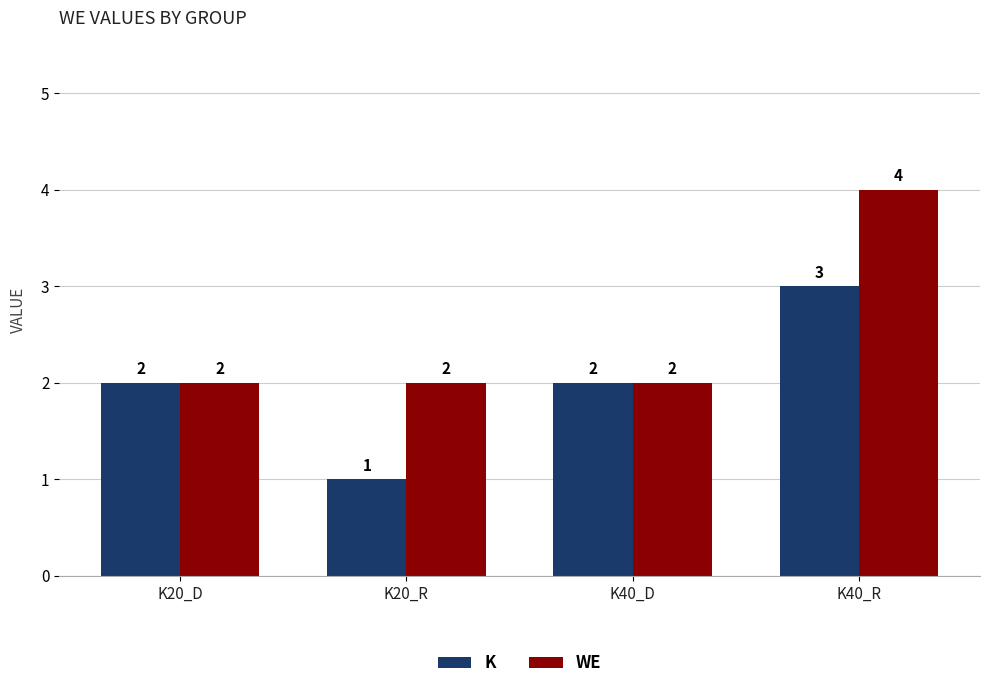

Which series changed the most between K40_D and K40_R?

WE